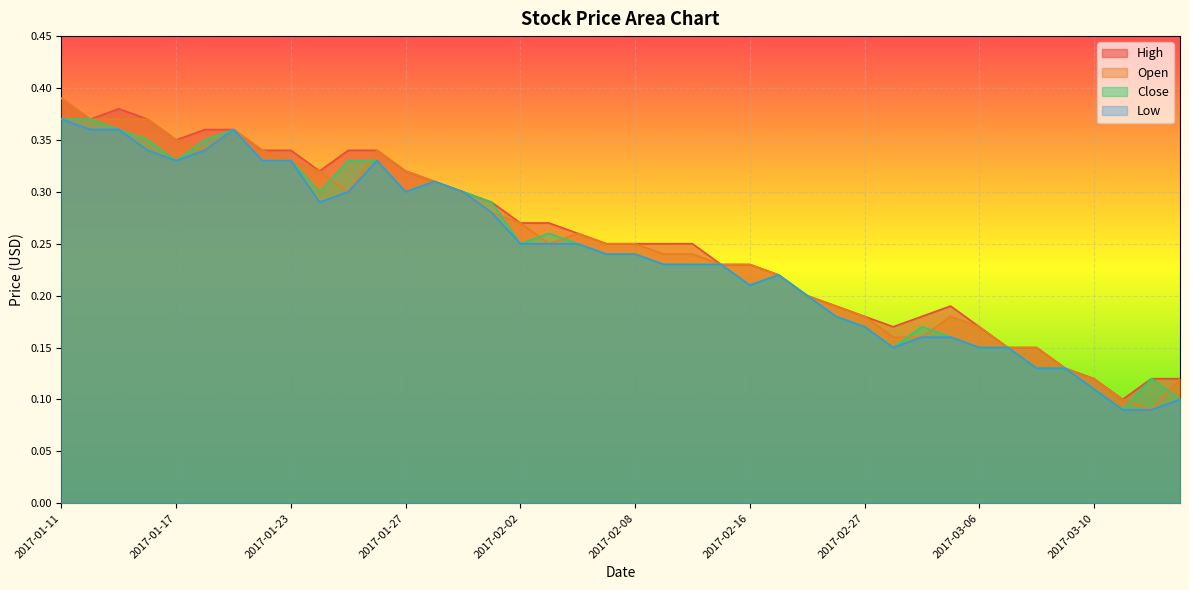

Which has a higher value, 2017-02-27 or 2017-02-15?

2017-02-15